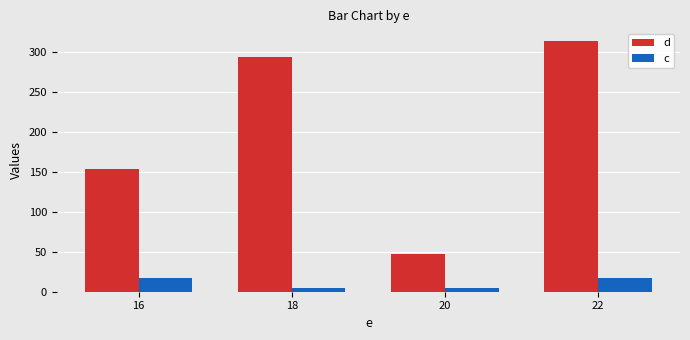

Between 16 and 18, which series saw the biggest shift?

d